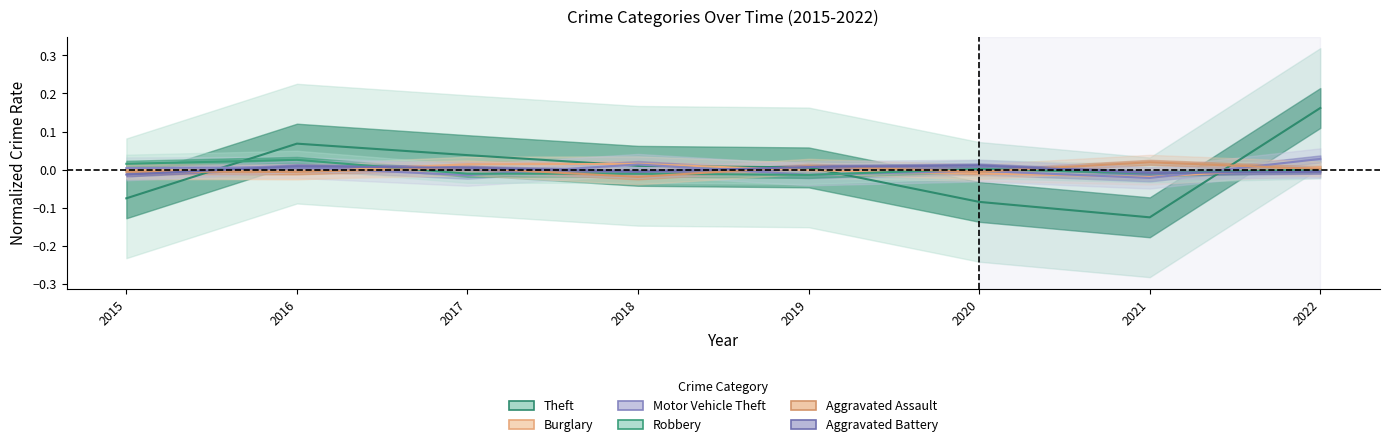

At which label is Motor Vehicle Theft closest to 0?

2020